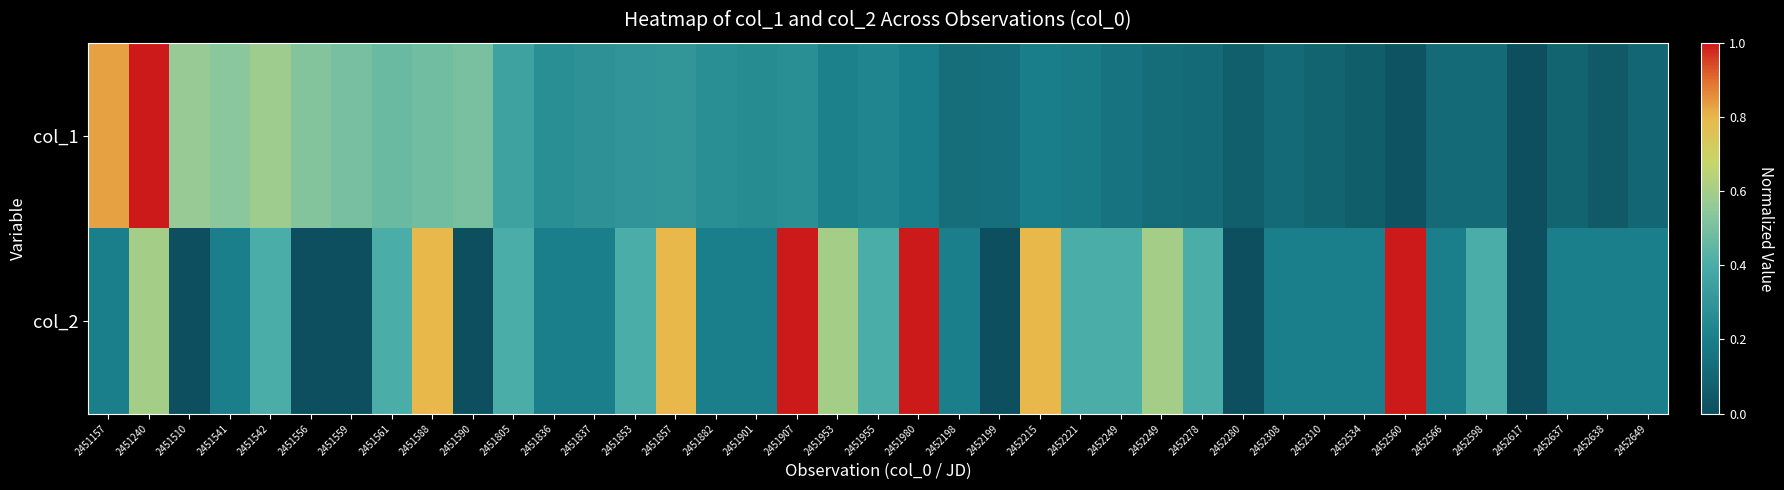

At which category does the chart reach its peak across all series?

2451240